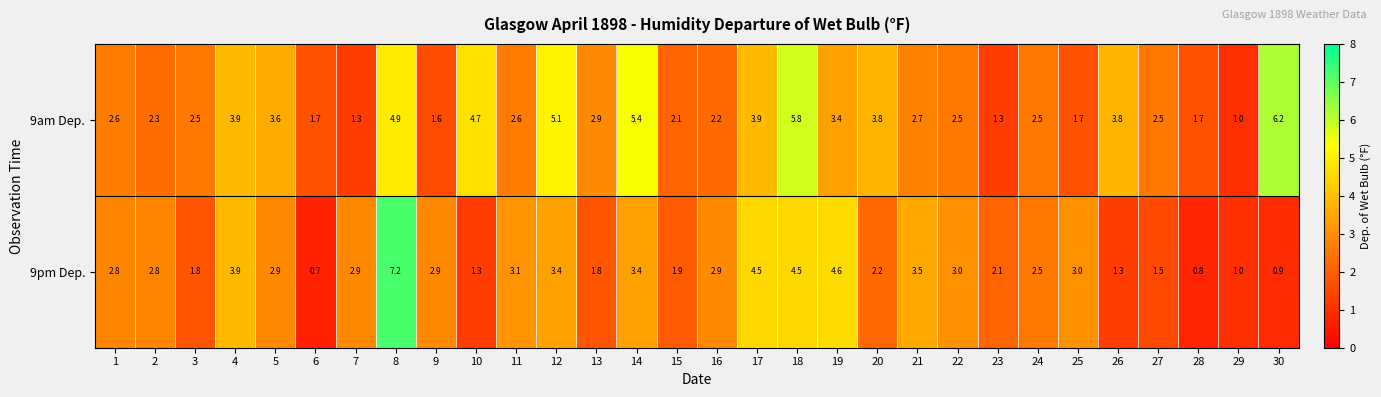

Which series has the largest range (max minus min)?

9pm Dep.